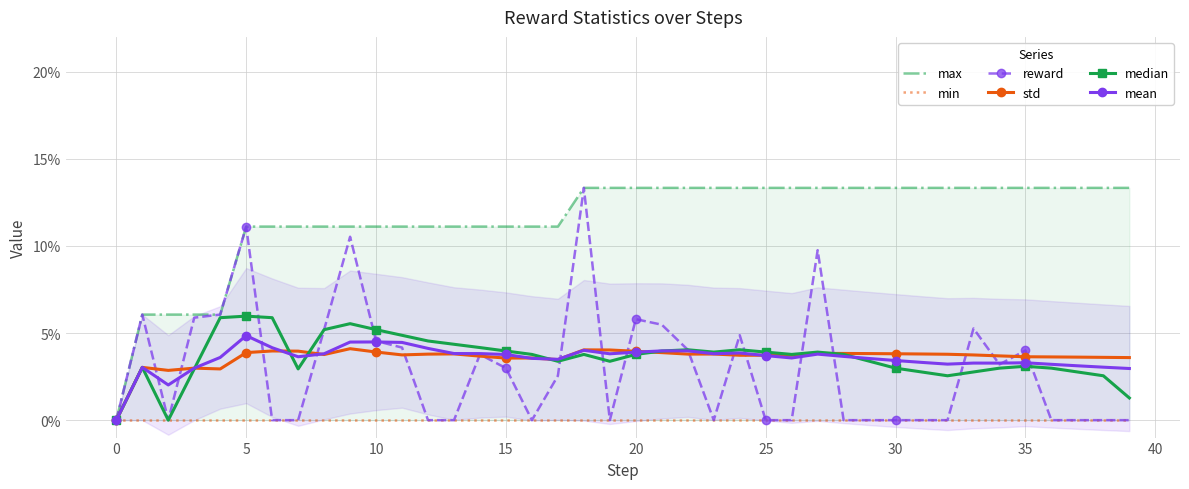

At which category does the chart reach its minimum across all series?

−5